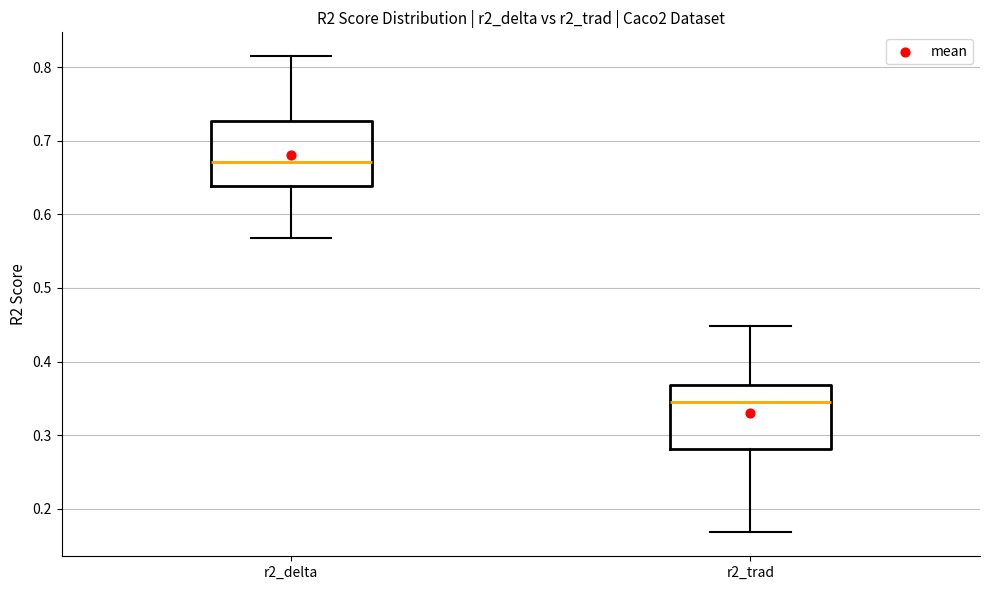

Reading left to right, read every box against the y-axis: the position of its median line, the range the box covers, and the ends of its whiskers. The values are not printed on the chart, so give them approximately, as read against the axis.

r2_delta: median 0.67, box 0.64 to 0.73, whiskers 0.57 to 0.82
r2_trad: median 0.34, box 0.28 to 0.37, whiskers 0.17 to 0.45